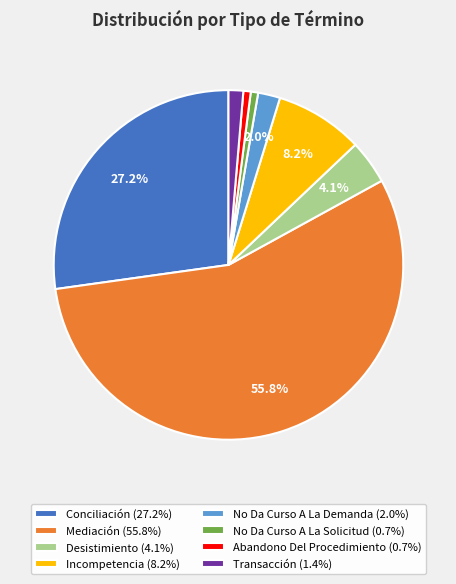

Is the sum of Abandono Del Procedimiento and No Da Curso A La Solicitud greater than half?

No